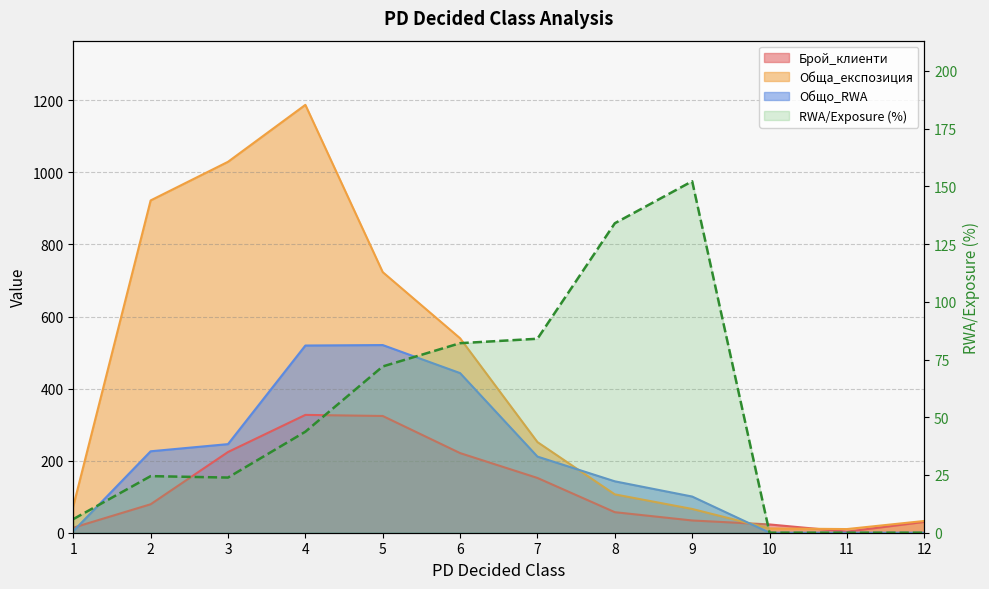

In Обща_експозиция, how many points are lower than both neighbors (excluding endpoints)?

1